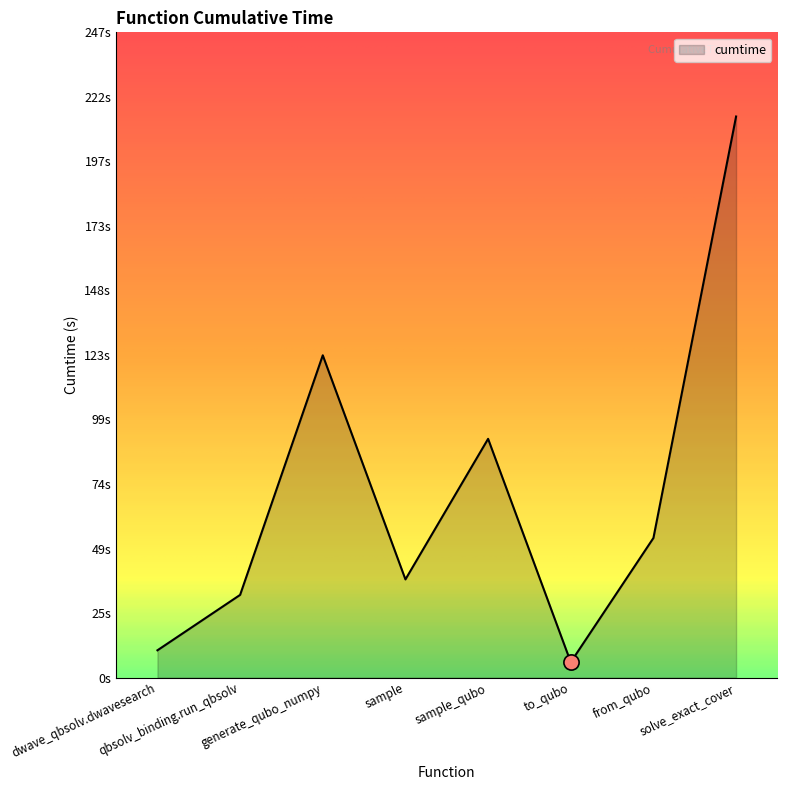

Which has a higher value, sample_qubo or dwave_qbsolv.dwavesearch?

sample_qubo